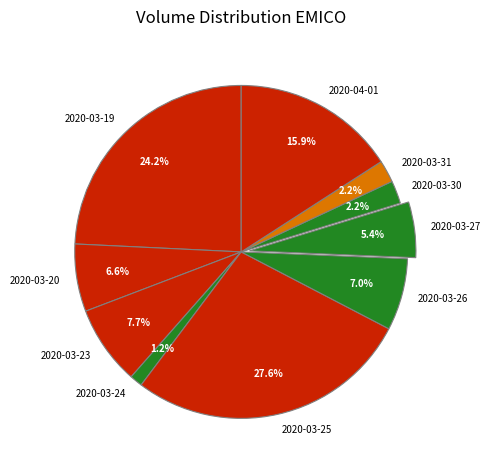

To the nearest percent, what portion does 2020-04-01 represent?

16%